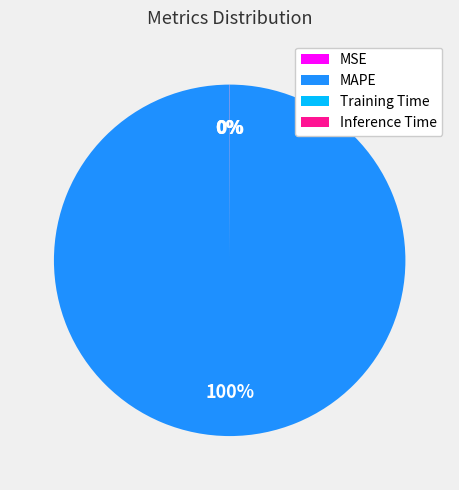

Which category has the biggest portion of the pie?

MAPE